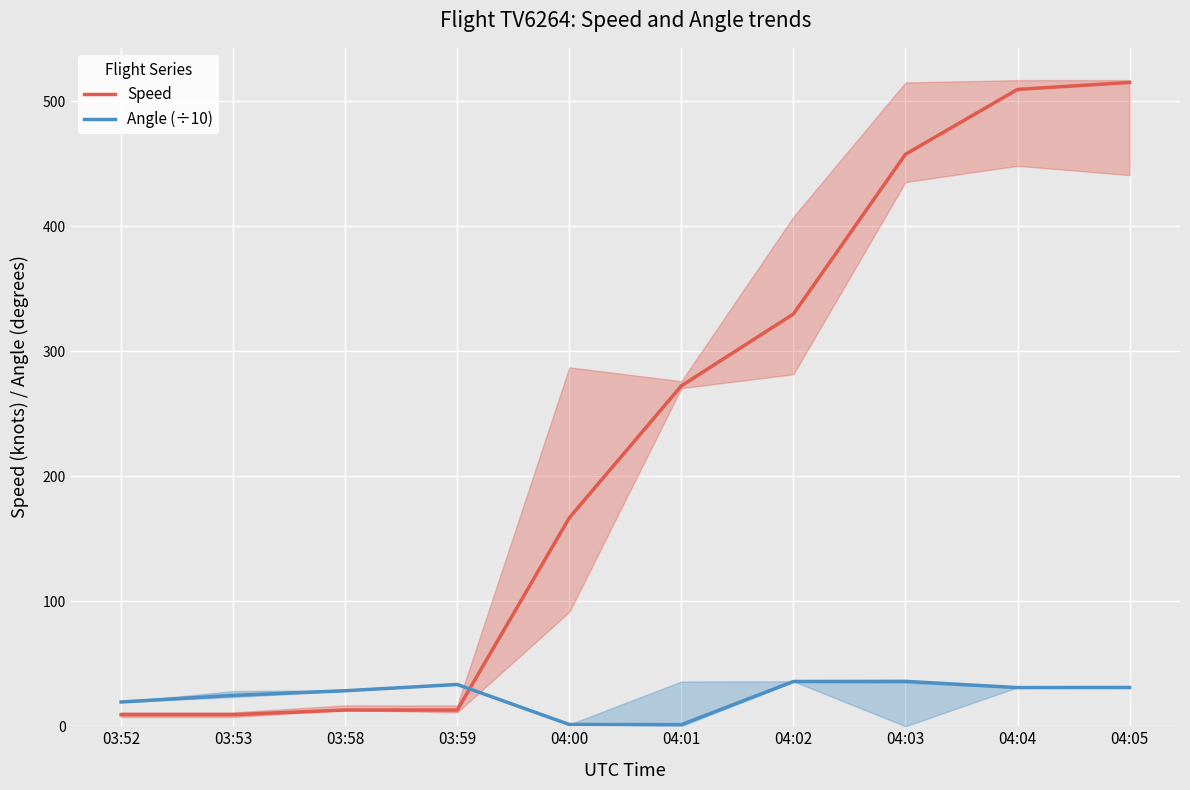

What is the maximum value for Speed?

514.9